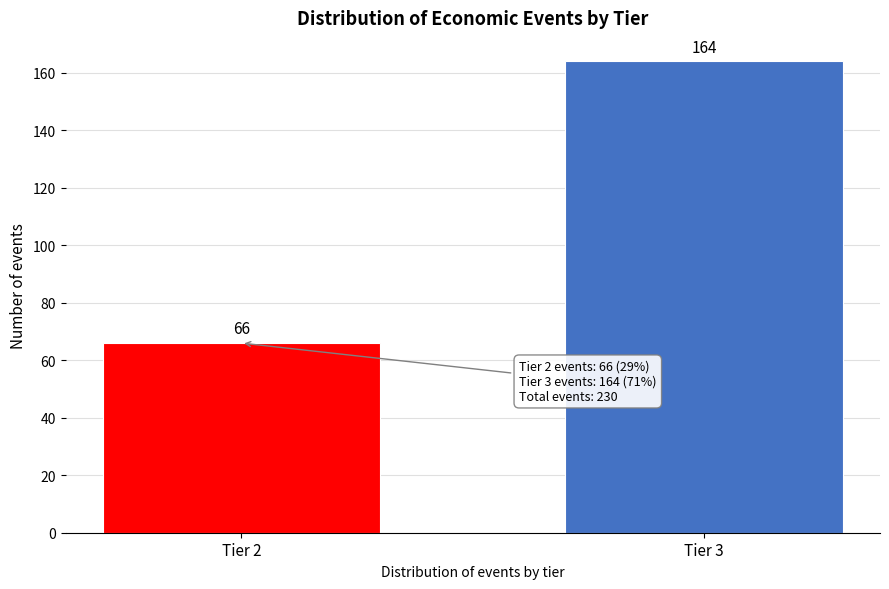

Reading right to left, extract all data points from this chart.

Tier 3=164	Tier 2=66